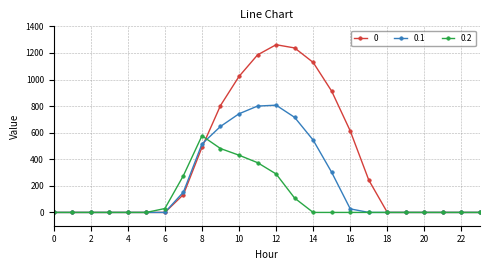

What is the value of the 0.1 point at the 8th from the left?

153.2